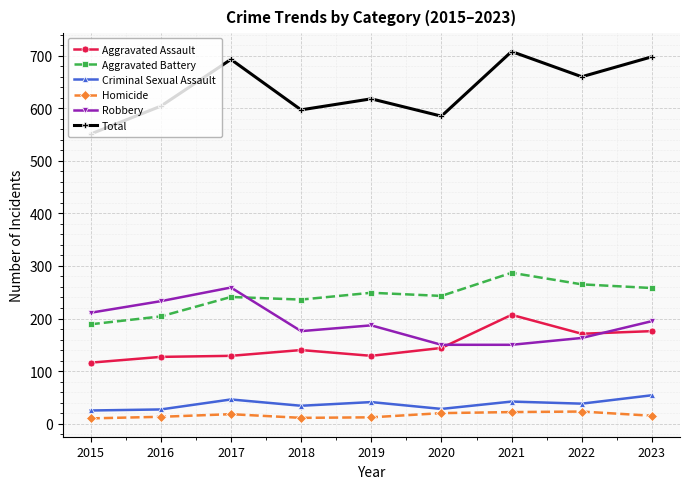

Where is the first local minimum for Aggravated Battery?

2018